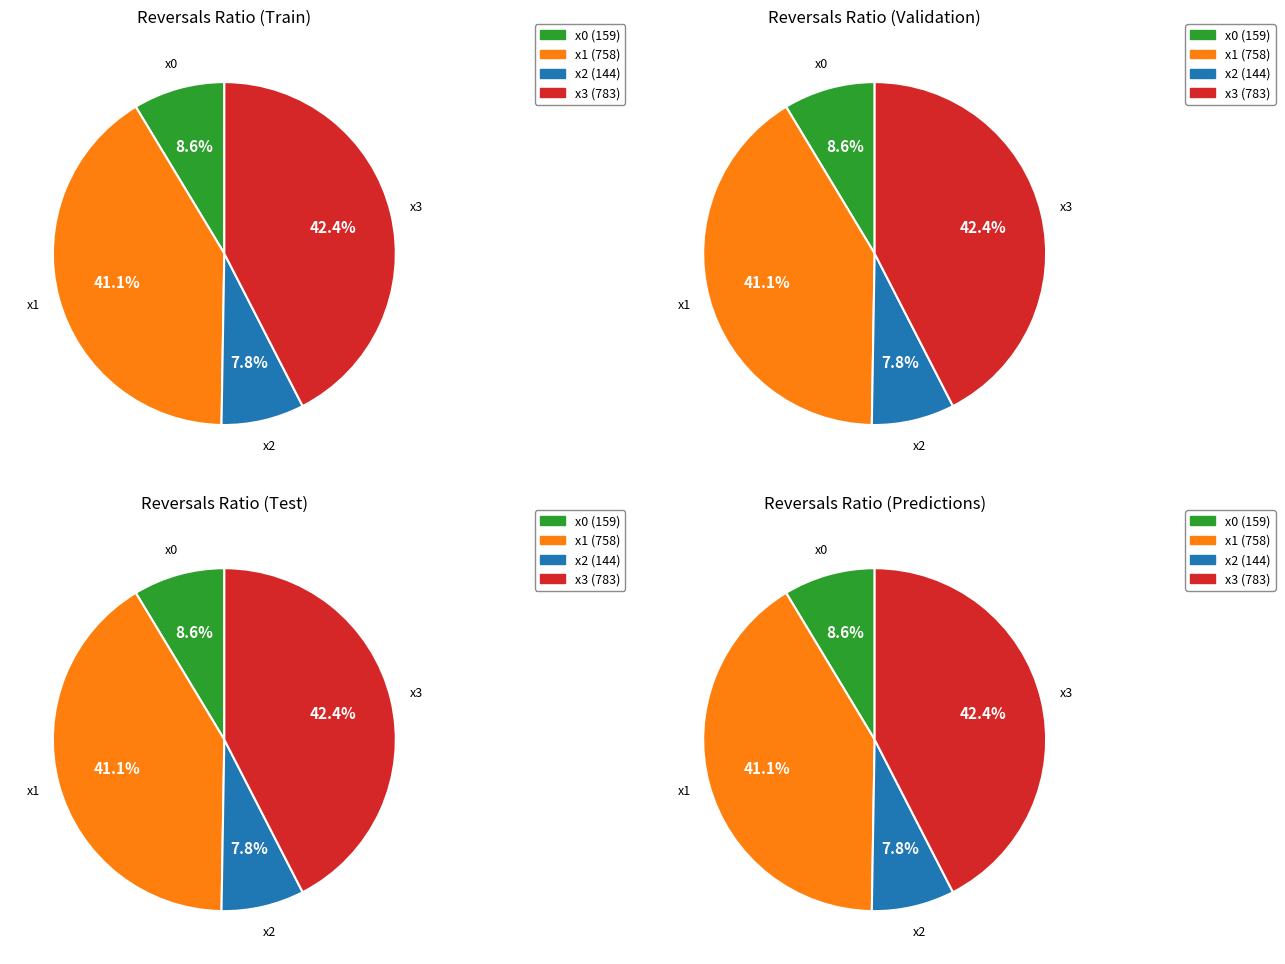

Does x2 represent more than half of the total?

No